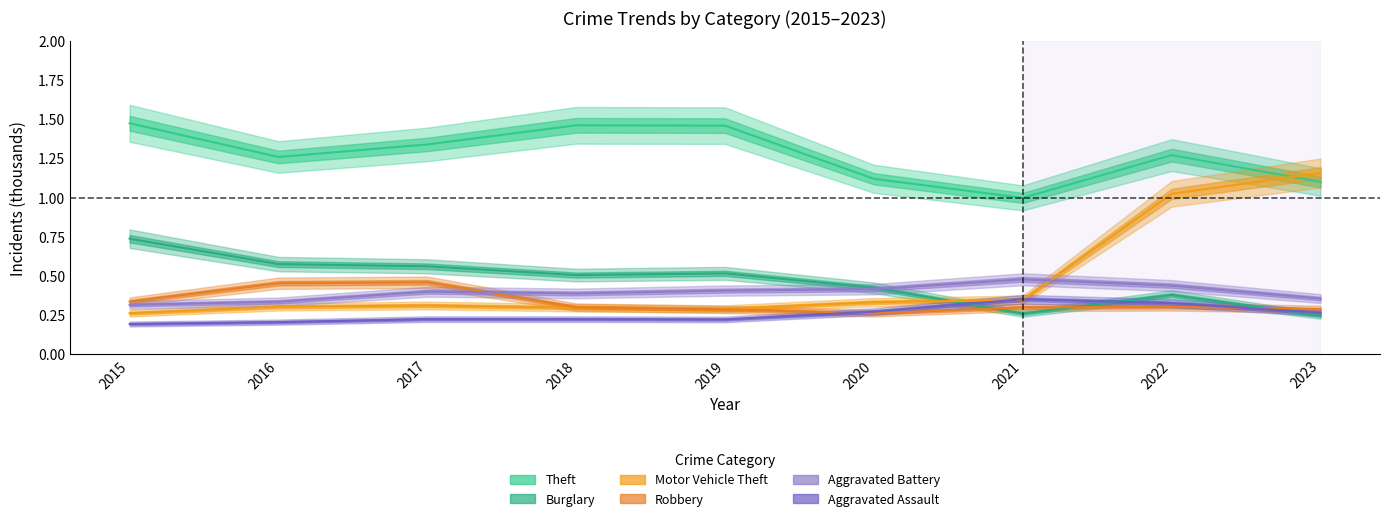

At 2015, list the series in order from largest to smallest.

Theft, Burglary, Robbery, Aggravated Battery, Motor Vehicle Theft, Aggravated Assault